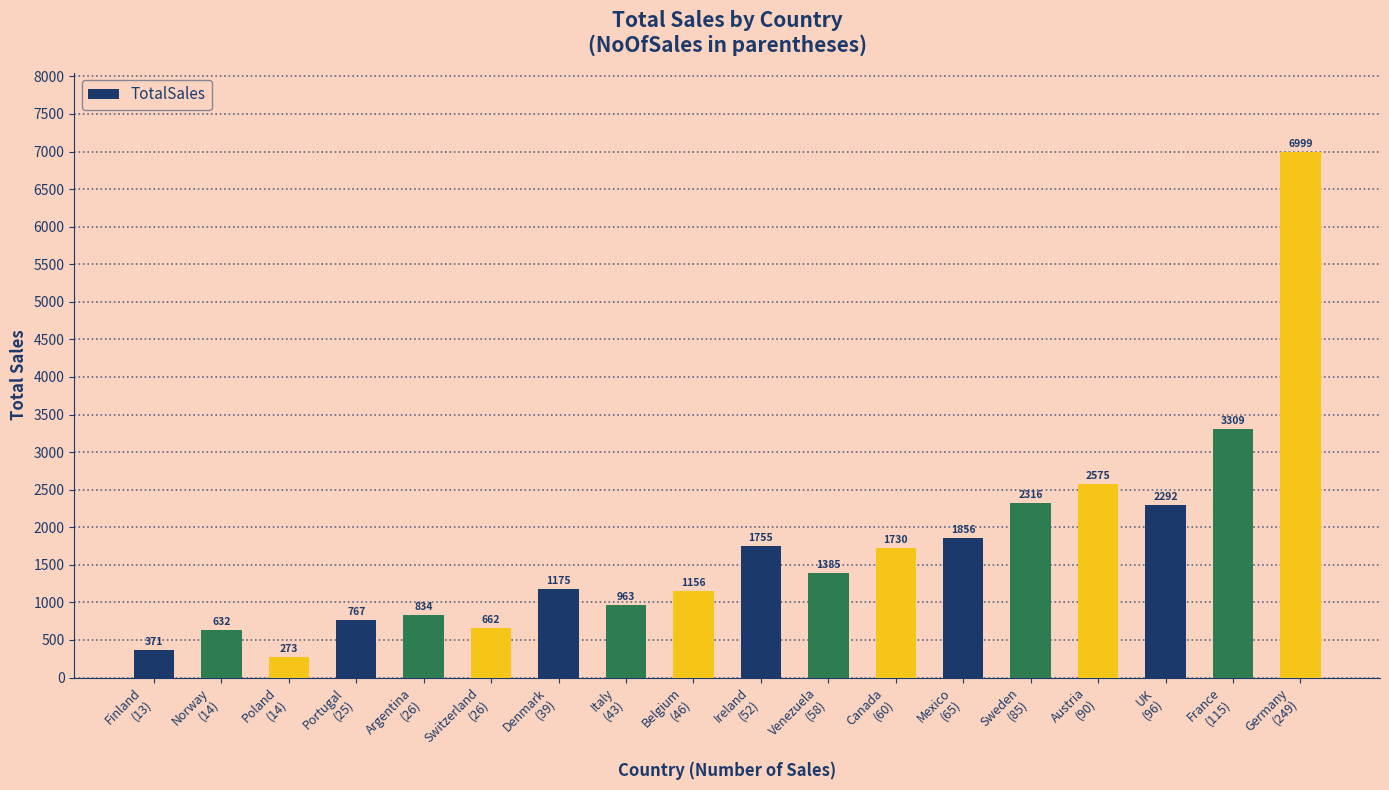

Rank the categories by value from lowest to highest.

Poland
(14), Finland
(13), Norway
(14), Switzerland
(26), Portugal
(25), Argentina
(26), Italy
(43), Belgium
(46), Denmark
(39), Venezuela
(58), Canada
(60), Ireland
(52), Mexico
(65), UK
(96), Sweden
(85), Austria
(90), France
(115), Germany
(249)